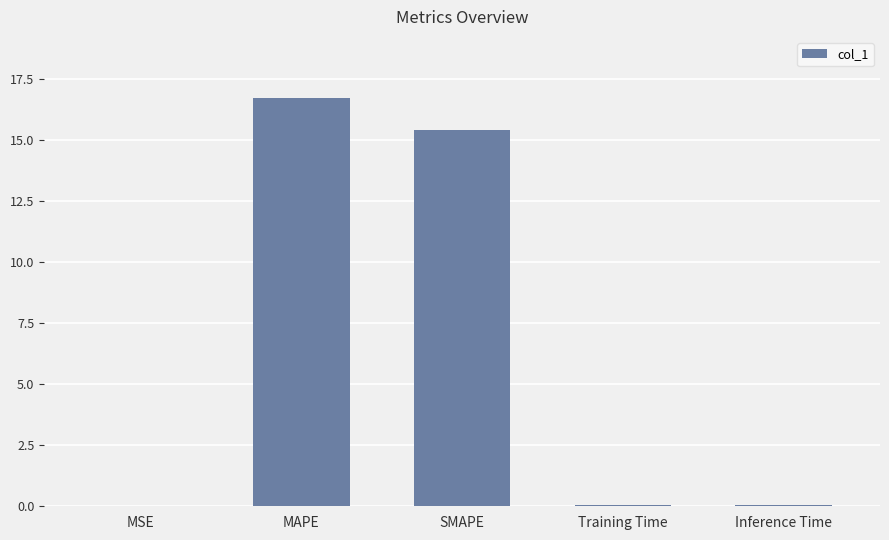

What is the sum of the values at Inference Time and MAPE?

16.8